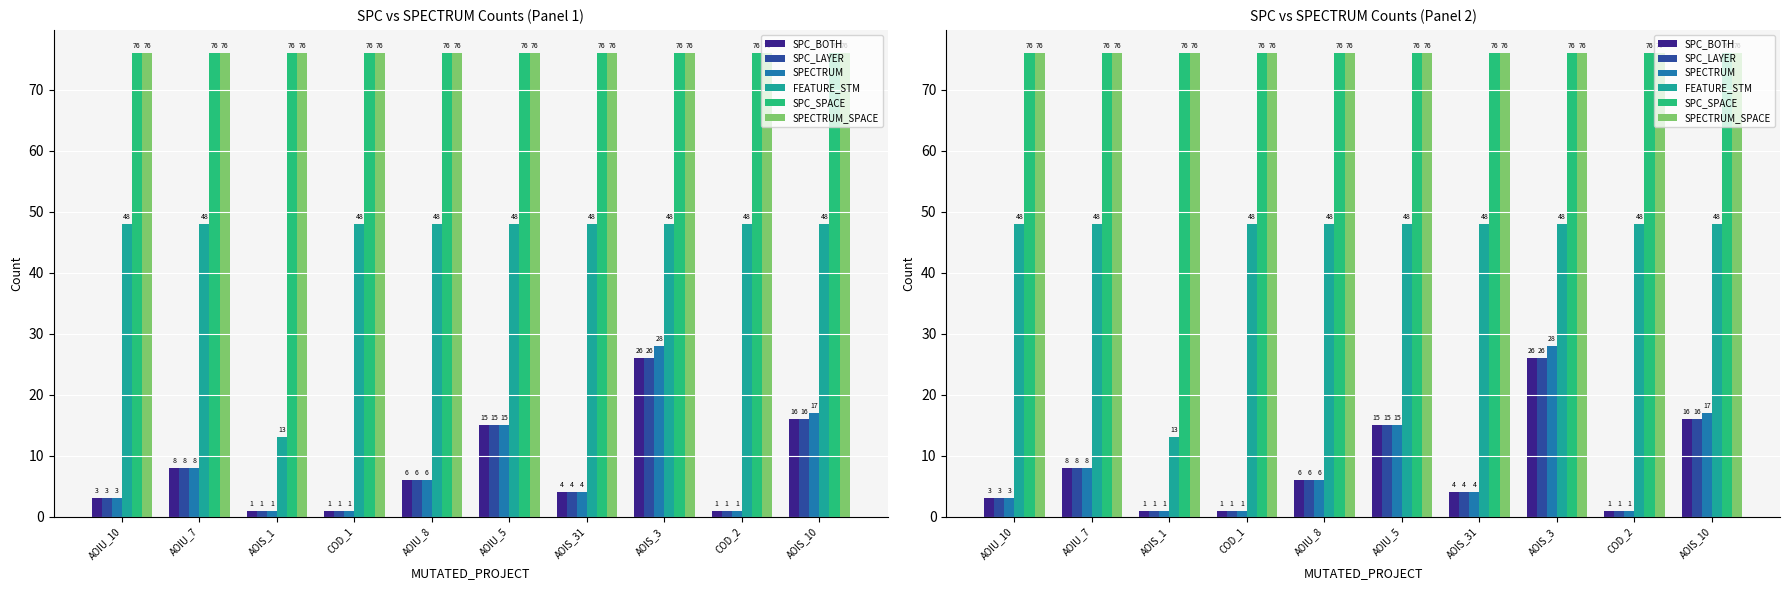

How many bars are there in total?

60